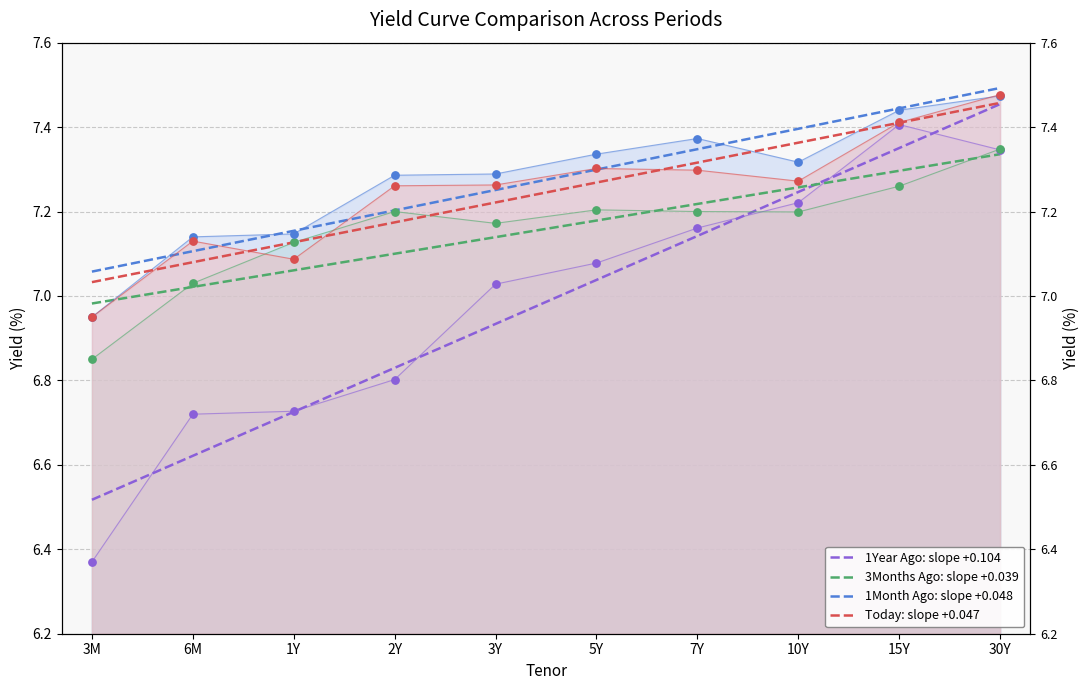

At how many categories does at least one series exceed 6?

10